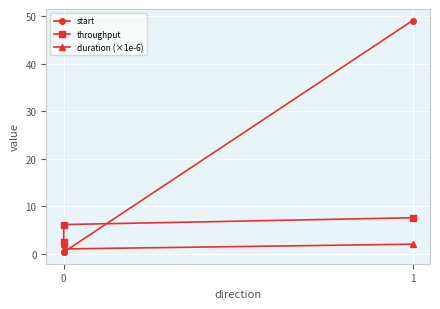

What are all the series names shown in the legend?

start, throughput, duration (×1e-6)